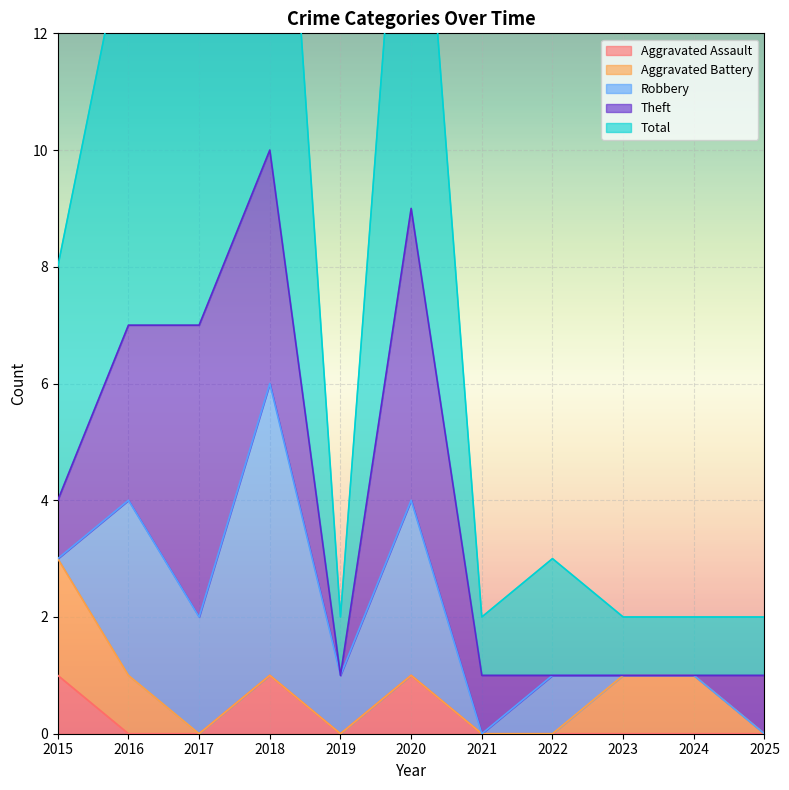

Reading left to right, what are all the values shown in this chart?

Aggravated Assault: 2015=1	2016=0	2017=0	2018=1	2019=0	2020=1	2021=0	2022=0	2023=0	2024=0	2025=0
Aggravated Battery: 2015=2	2016=1	2017=0	2018=0	2019=0	2020=0	2021=0	2022=0	2023=1	2024=1	2025=0
Robbery: 2015=0	2016=3	2017=2	2018=5	2019=1	2020=3	2021=0	2022=1	2023=0	2024=0	2025=0
Theft: 2015=1	2016=3	2017=5	2018=4	2019=0	2020=5	2021=1	2022=0	2023=0	2024=0	2025=1
Total: 2015=4	2016=7	2017=7	2018=10	2019=1	2020=9	2021=1	2022=2	2023=1	2024=1	2025=1